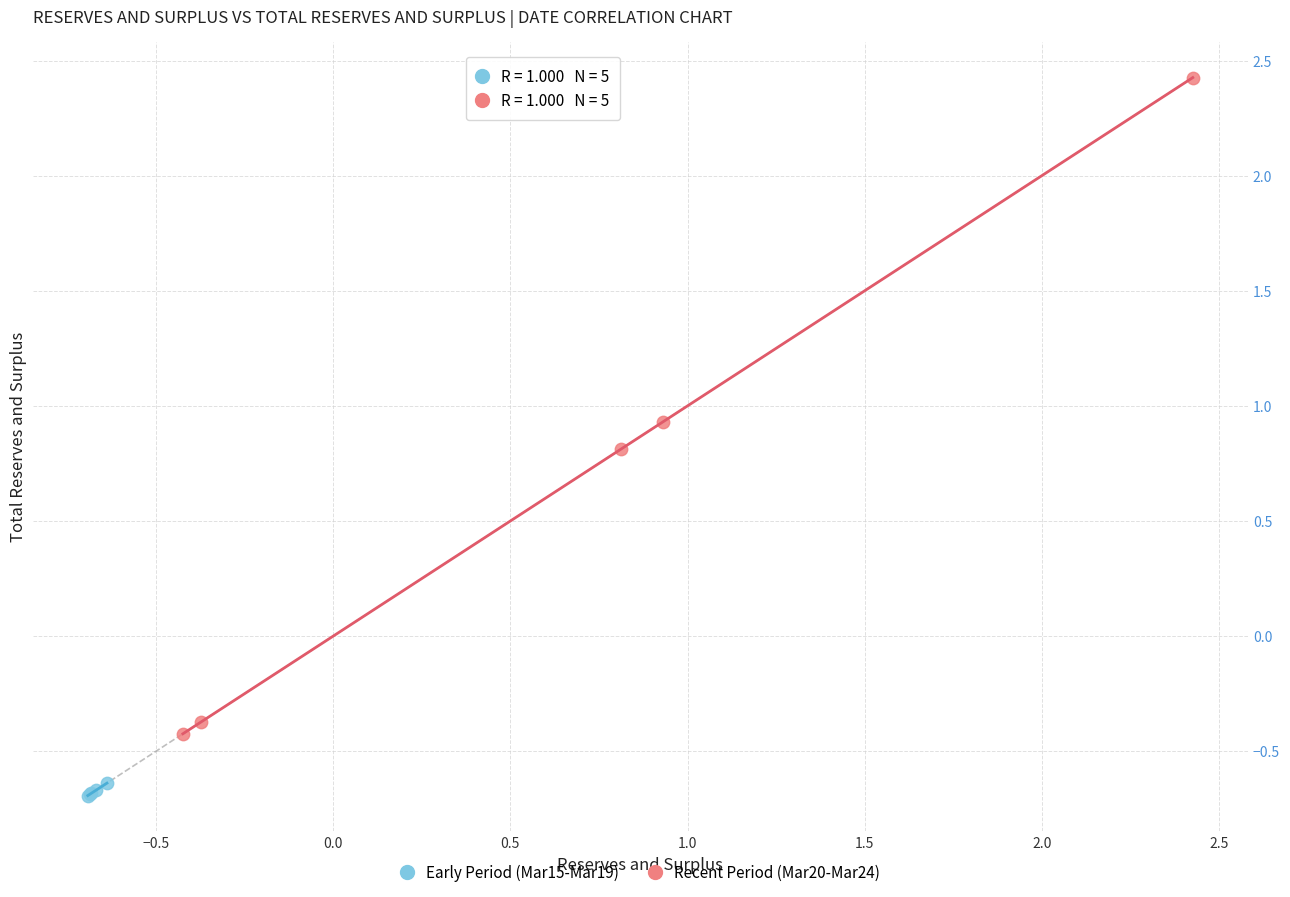

Which series reaches the maximum Y coordinate?

Recent Period (Mar20-Mar24)